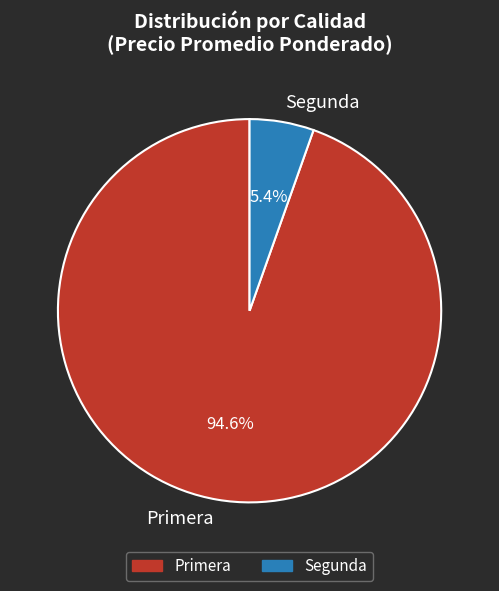

True or false: Segunda accounts for 26% of the total.

False